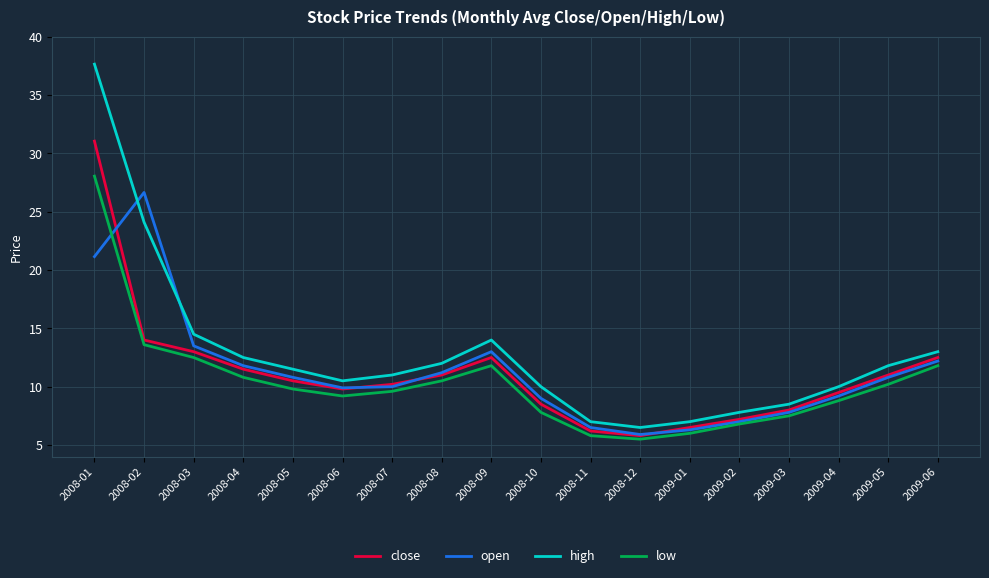

How many lines are shown in the chart?

4